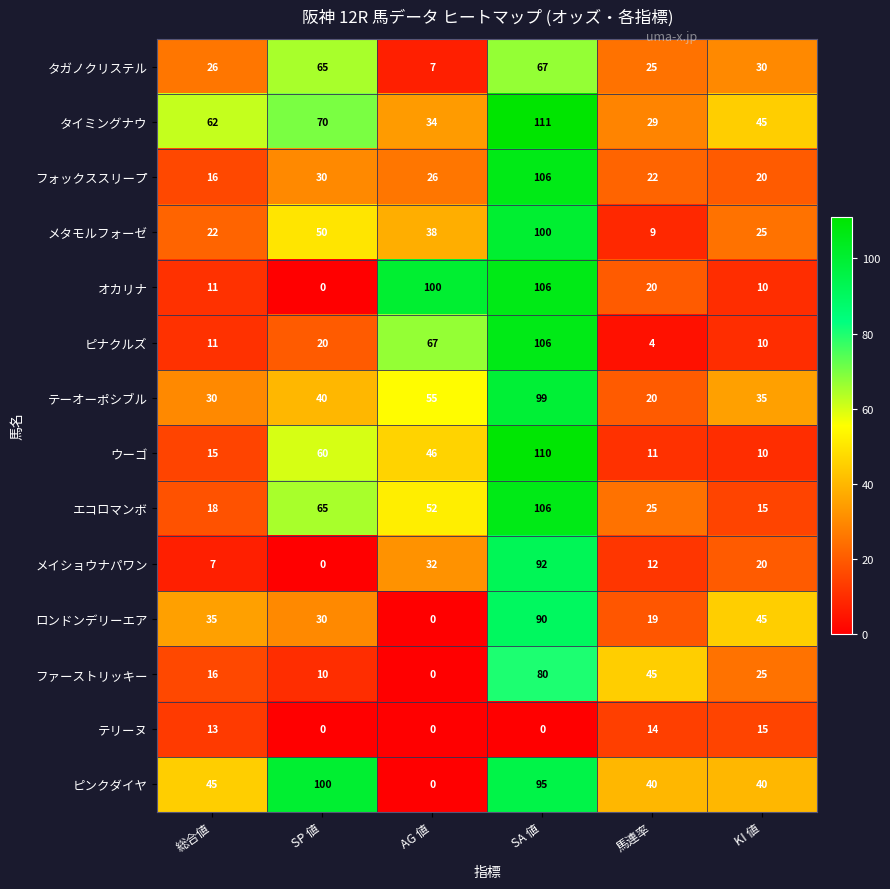

At which category is the sum across all series the highest?

SA 値